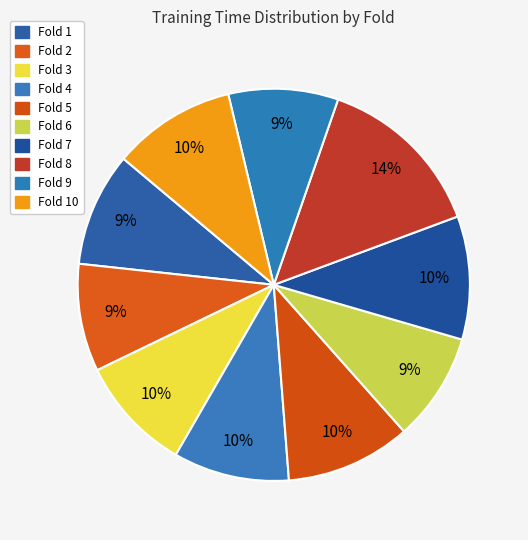

Rank the categories by value from lowest to highest.

Fold 2, Fold 6, Fold 9, Fold 1, Fold 3, Fold 4, Fold 10, Fold 7, Fold 5, Fold 8